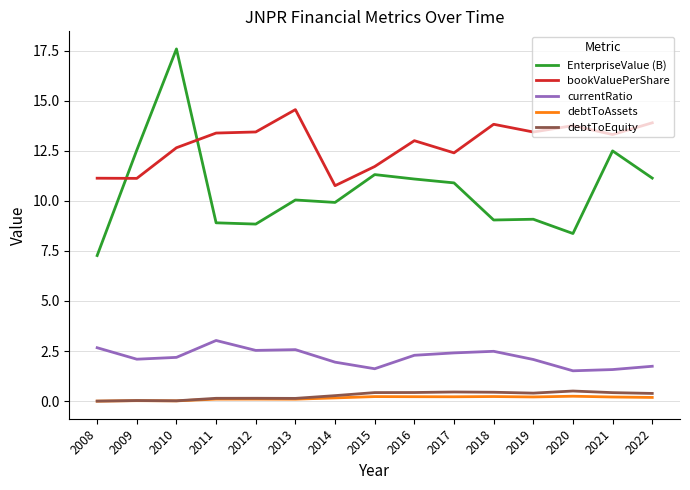

True or false: debtToEquity and EnterpriseValue (B) cross at least once.

False